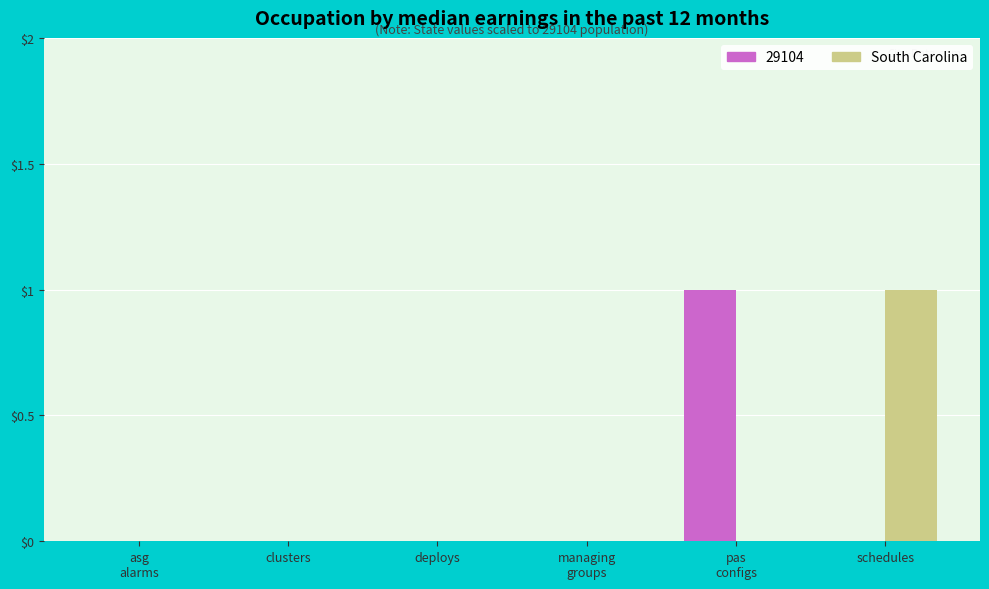

At which label does South Carolina reach its peak?

schedules